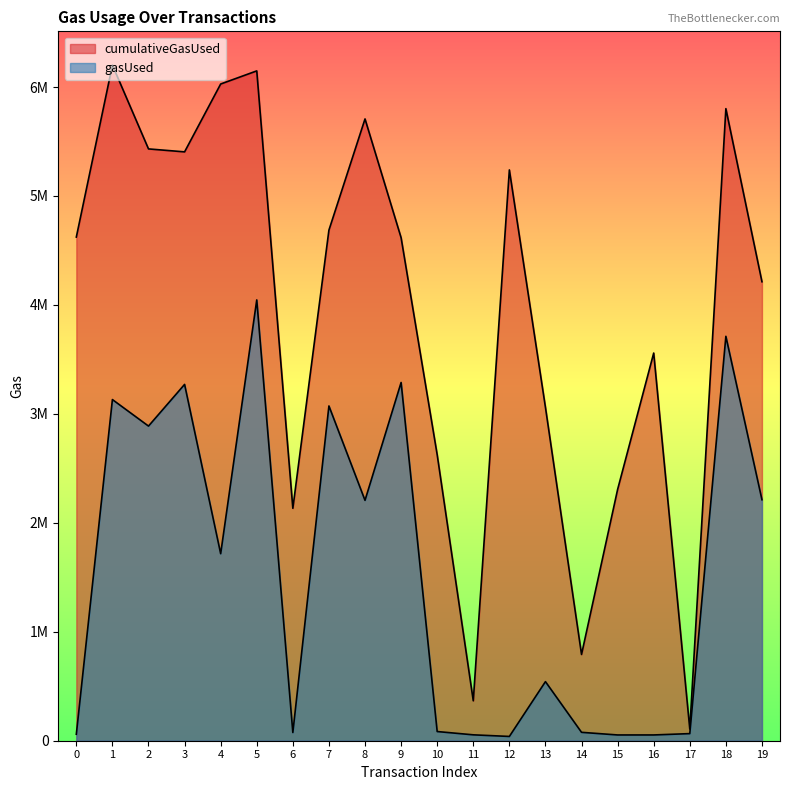

What is the difference between the second highest and minimum values in the cumulativeGasUsed series?

6040940